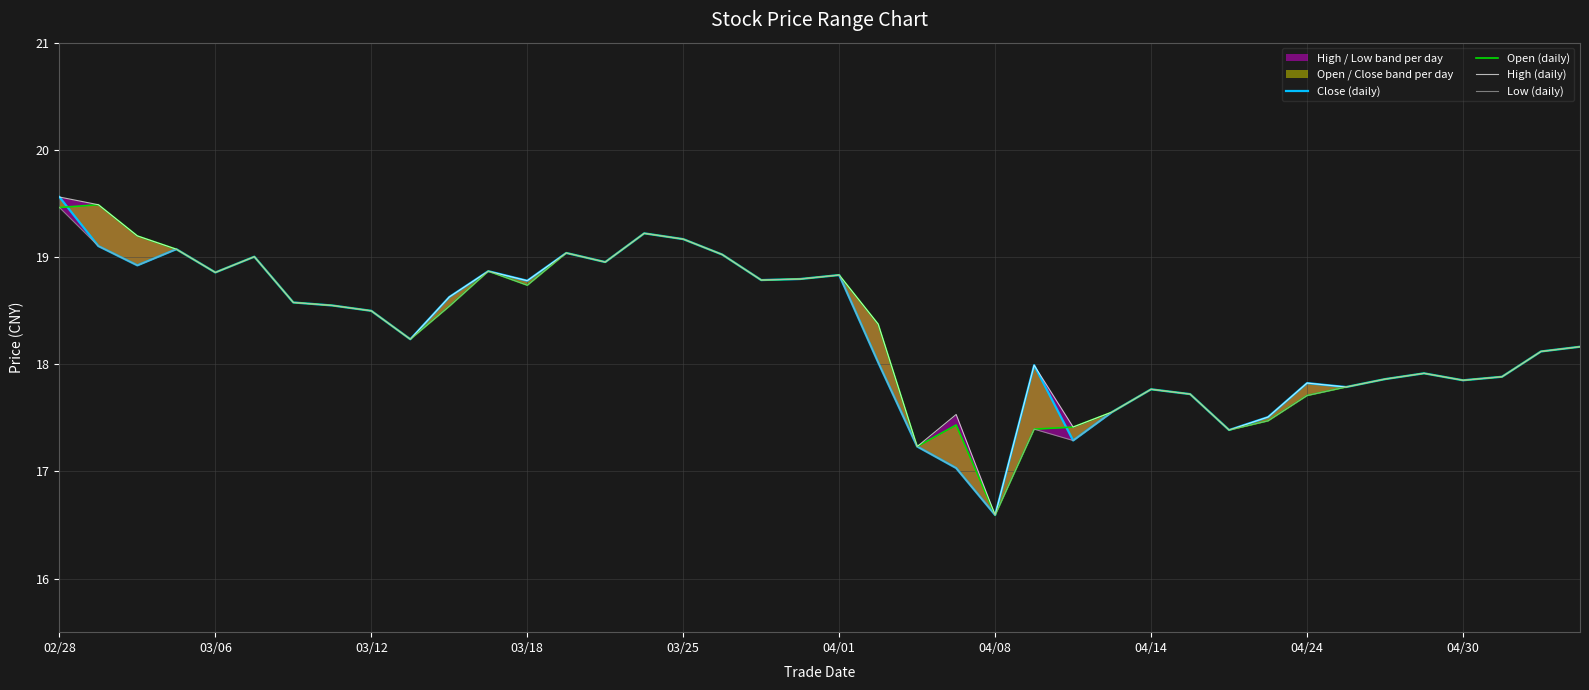

True or false: Close (daily) has a value of 17.9 at 04/30.

True